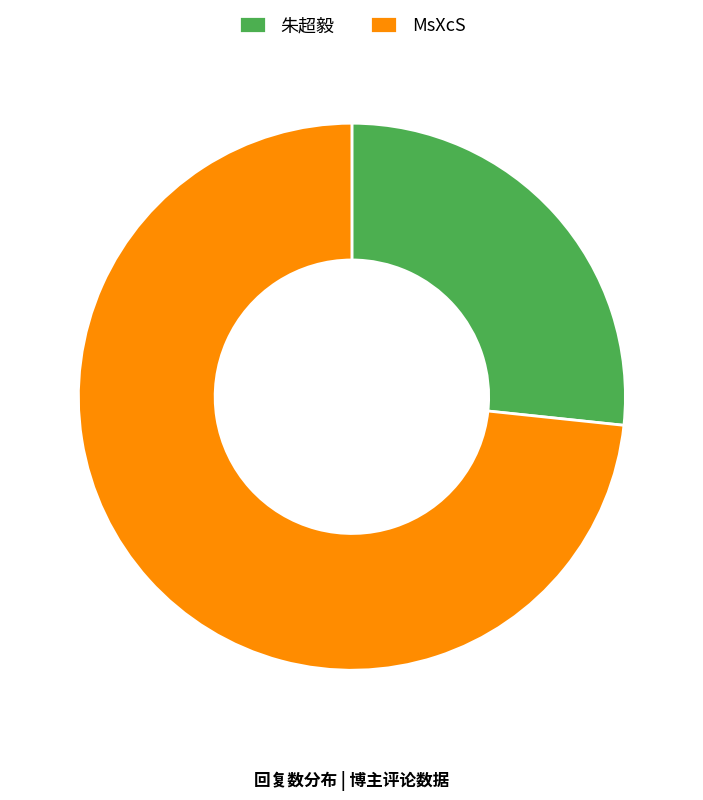

Is there a majority slice in this chart?

Yes